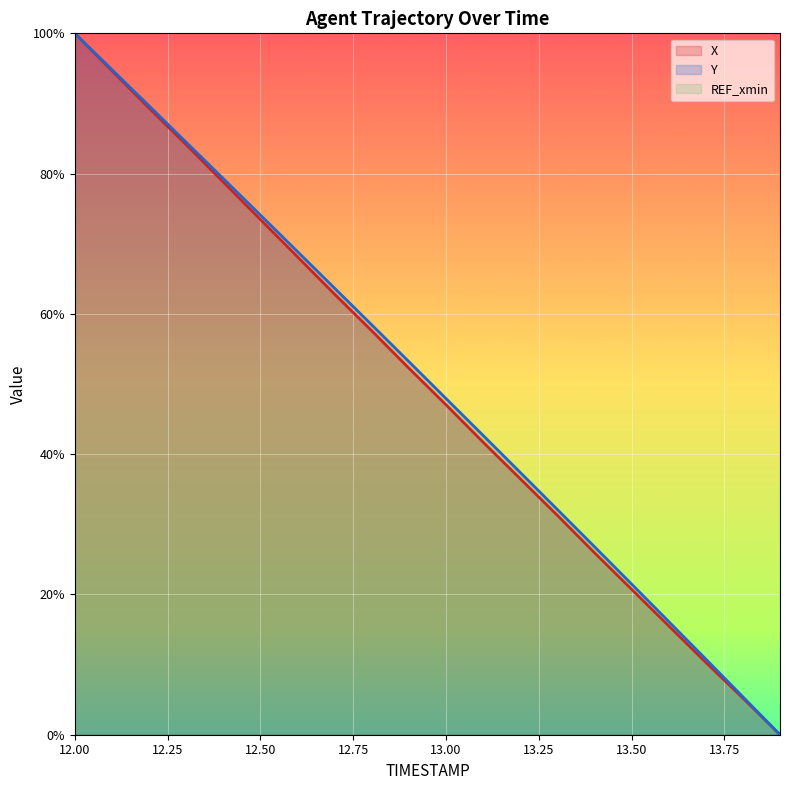

What is the label of the 11th point from the right?

12.9